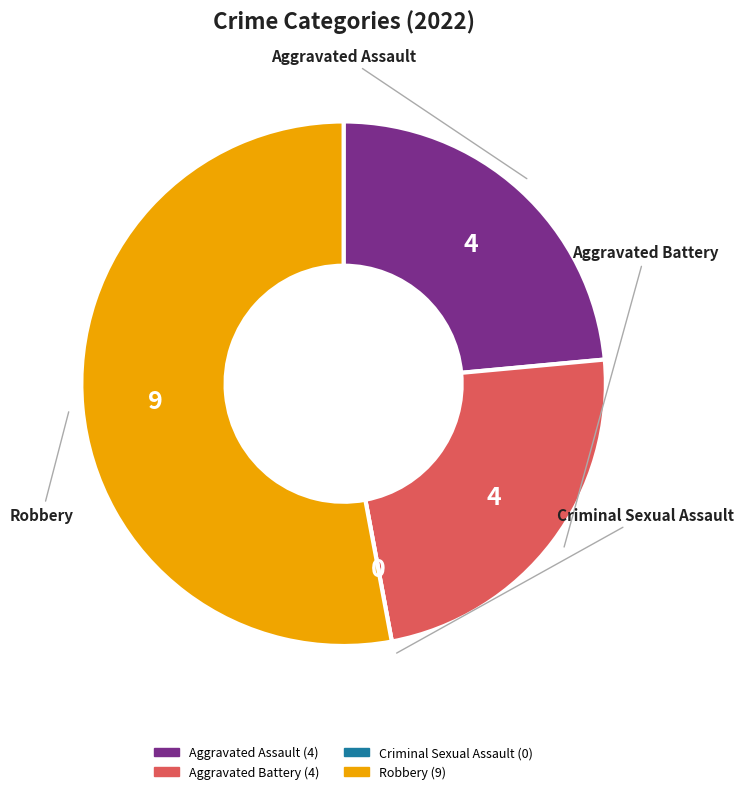

Is it true that Robbery is 63% of the pie?

False